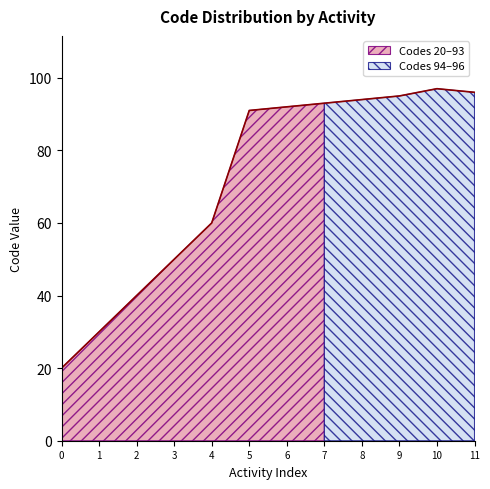

The chart shows a value of 130 at 6. True or false?

False